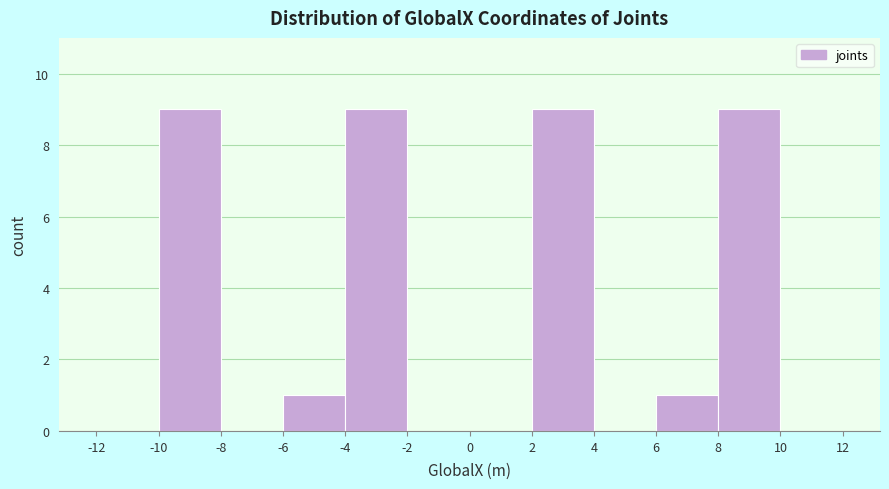

Reading left to right, transcribe this chart: for each bar, give the range it covers on the x-axis and its height. The values are not printed on the chart, so give them approximately, as read against the axis.

-12 to -10: 0
-10 to -8: 9
-8 to -6: 0
-6 to -4: 1
-4 to -2: 9
-2 to 0: 0
0 to 2: 0
2 to 4: 9
4 to 6: 0
6 to 8: 1
8 to 10: 9
10 to 12: 0